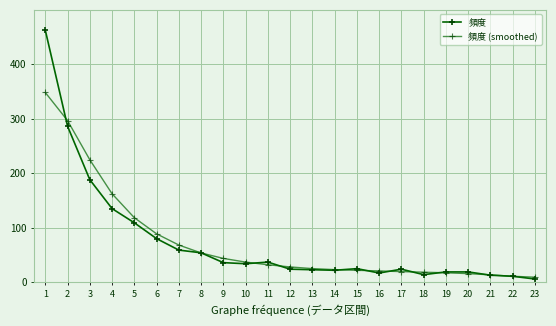

Count the number of categories in the chart.

23